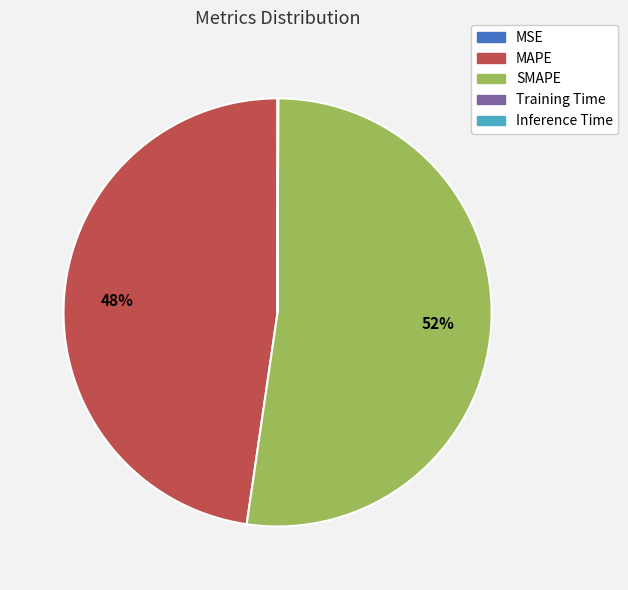

Is it true that MAPE is 57% of the pie?

False